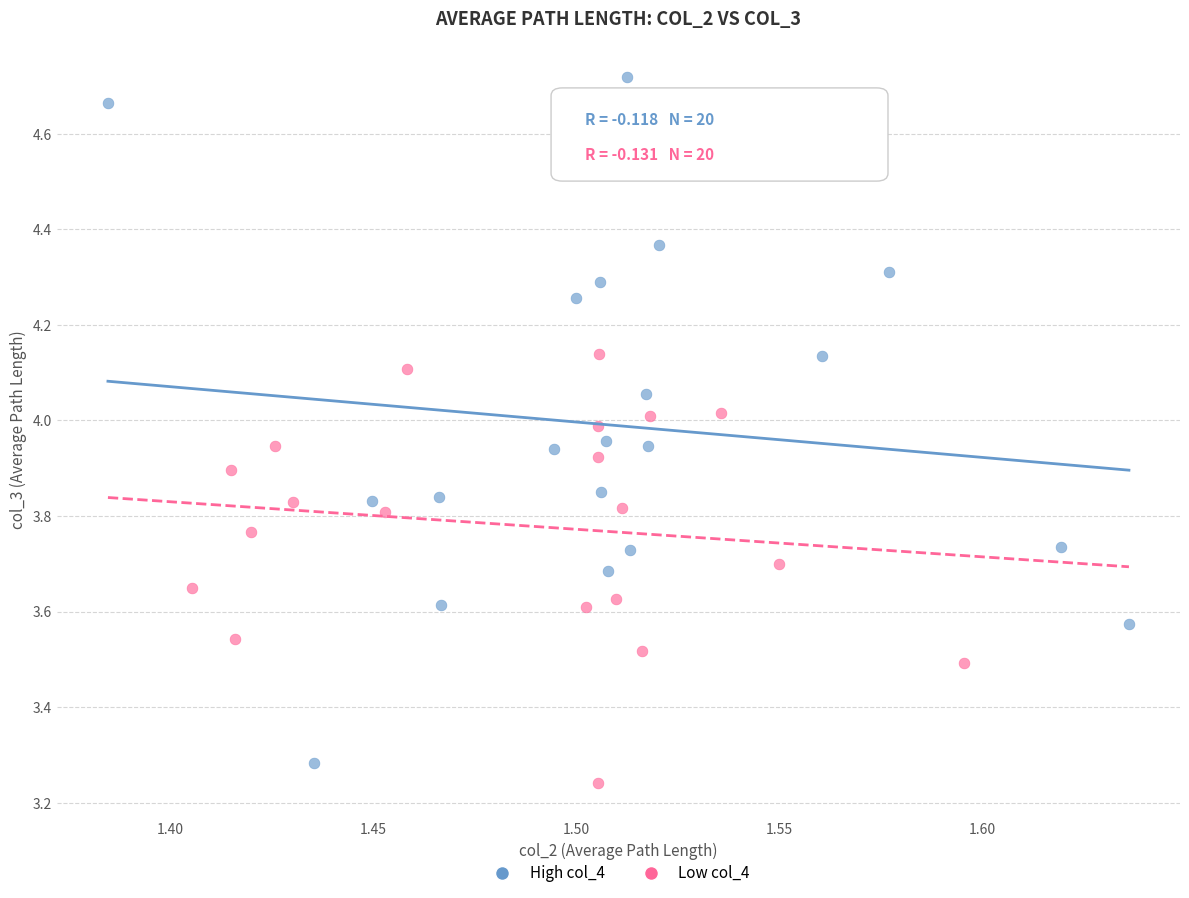

Which series reaches the minimum Y coordinate?

Low col_4